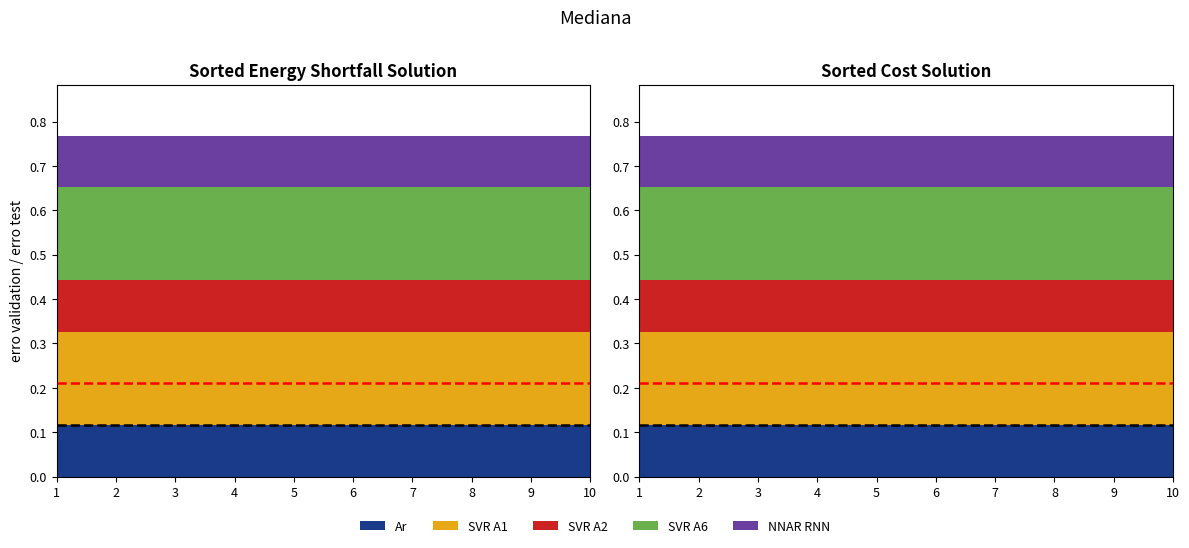

Reading left to right, list all the values displayed in this chart.

Ar: 0.1	0.1	0.1	0.1	0.1	0.1	0.1	0.1	0.1	0.1
SVR A1: 0.2	0.2	0.2	0.2	0.2	0.2	0.2	0.2	0.2	0.2
SVR A2: 0.1	0.1	0.1	0.1	0.1	0.1	0.1	0.1	0.1	0.1
SVR A6: 0.2	0.2	0.2	0.2	0.2	0.2	0.2	0.2	0.2	0.2
NNAR RNN: 0.1	0.1	0.1	0.1	0.1	0.1	0.1	0.1	0.1	0.1